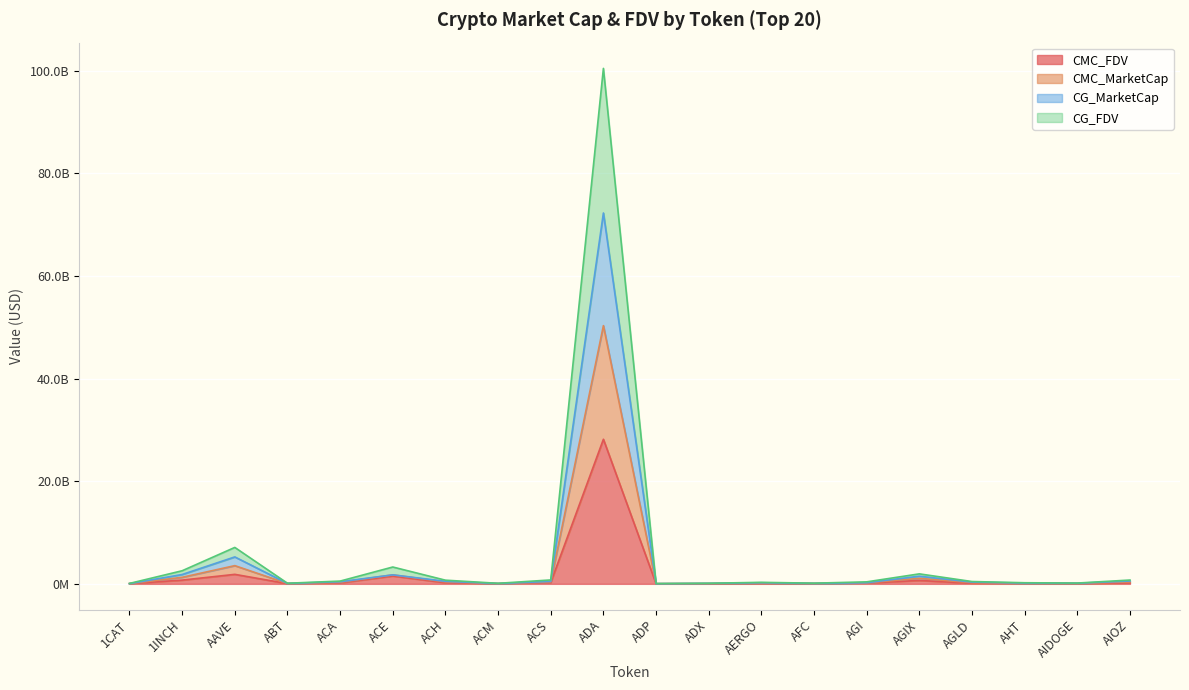

What is the value of the CMC_MarketCap point at the 20th from the left?

555794812.3